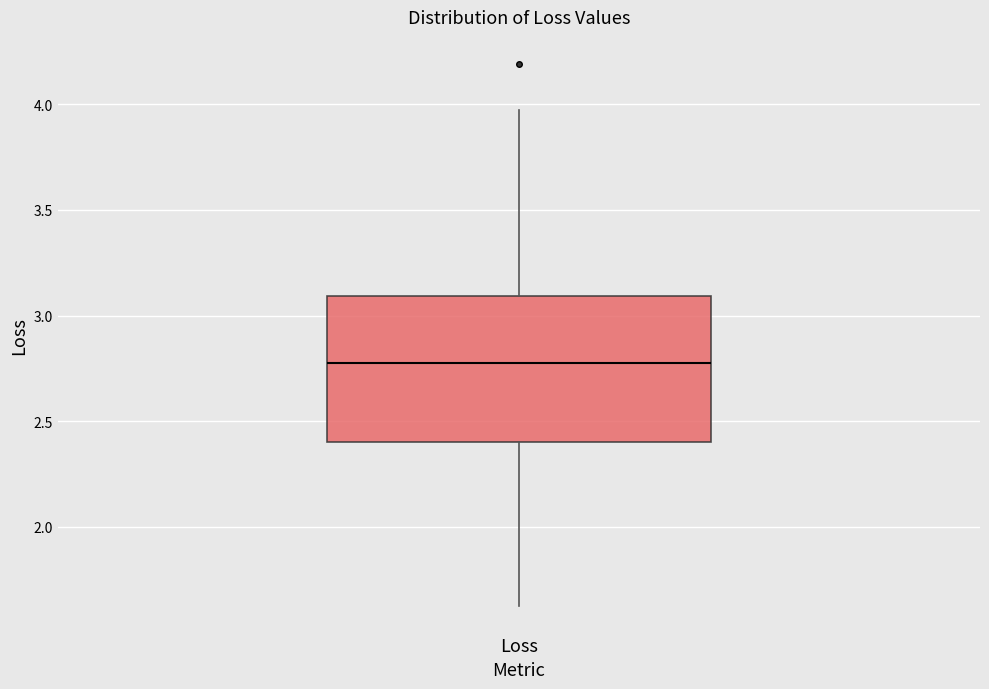

Where does the lower whisker of the box for Loss end on the y-axis? The values are not printed on the chart, so give them approximately, as read against the axis.

1.65